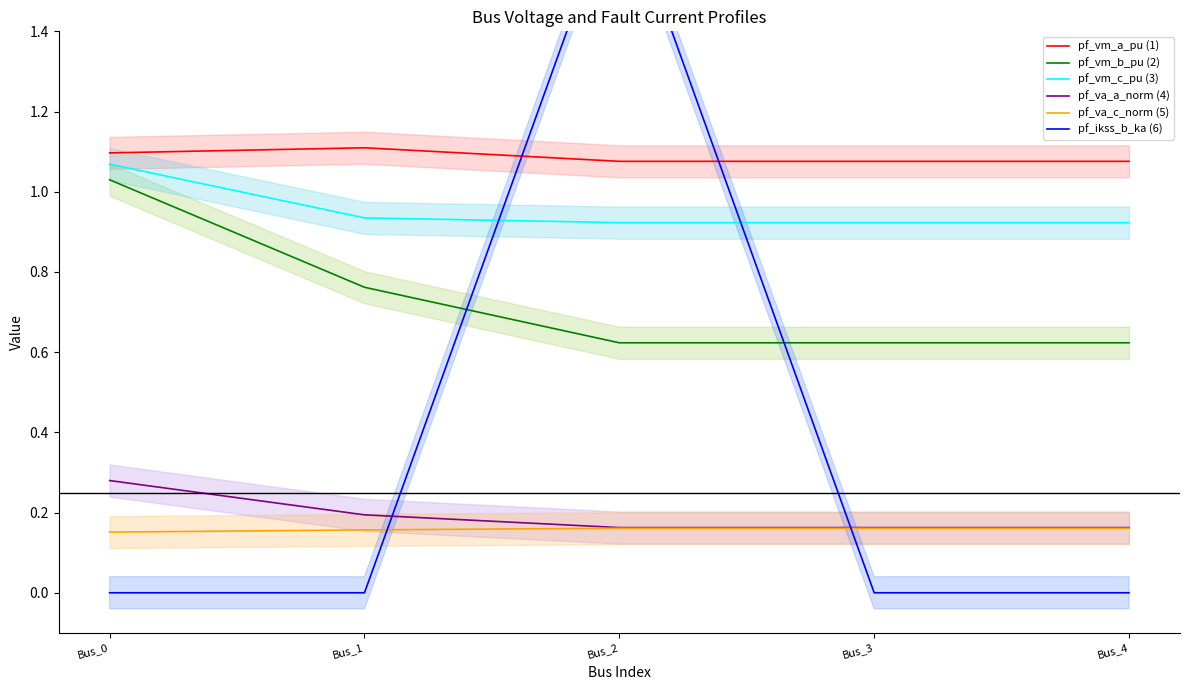

Reading right to left, transcribe all the data shown in this chart.

pf_vm_a_pu (1): Bus_4=1.1	Bus_3=1.1	Bus_2=1.1	Bus_1=1.1	Bus_0=1.1
pf_vm_b_pu (2): Bus_4=0.6	Bus_3=0.6	Bus_2=0.6	Bus_1=0.8	Bus_0=1.0
pf_vm_c_pu (3): Bus_4=0.9	Bus_3=0.9	Bus_2=0.9	Bus_1=0.9	Bus_0=1.1
pf_va_a_norm (4): Bus_4=0.2	Bus_3=0.2	Bus_2=0.2	Bus_1=0.2	Bus_0=0.3
pf_va_c_norm (5): Bus_4=0.2	Bus_3=0.2	Bus_2=0.2	Bus_1=0.2	Bus_0=0.2
pf_ikss_b_ka (6): Bus_4=0.0	Bus_3=0.0	Bus_2=1.8	Bus_1=0.0	Bus_0=0.0